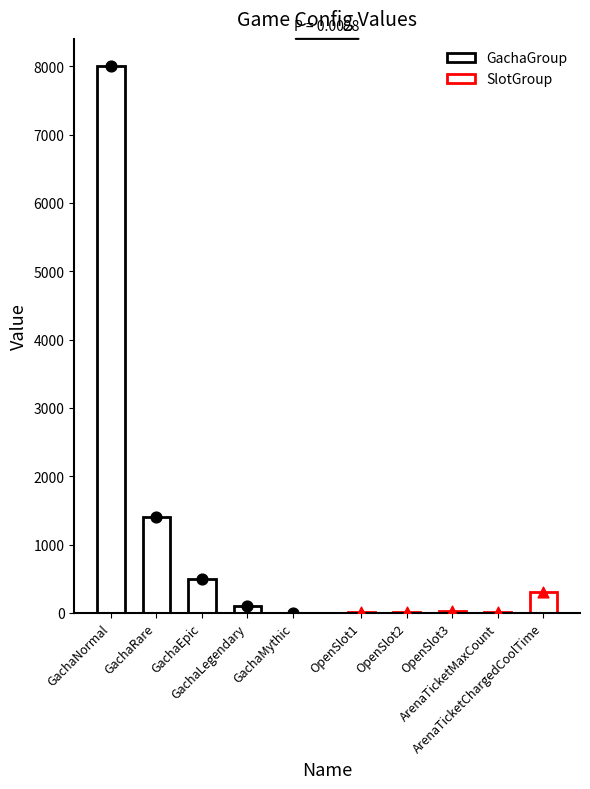

Which series contains the lowest Y value?

GachaGroup